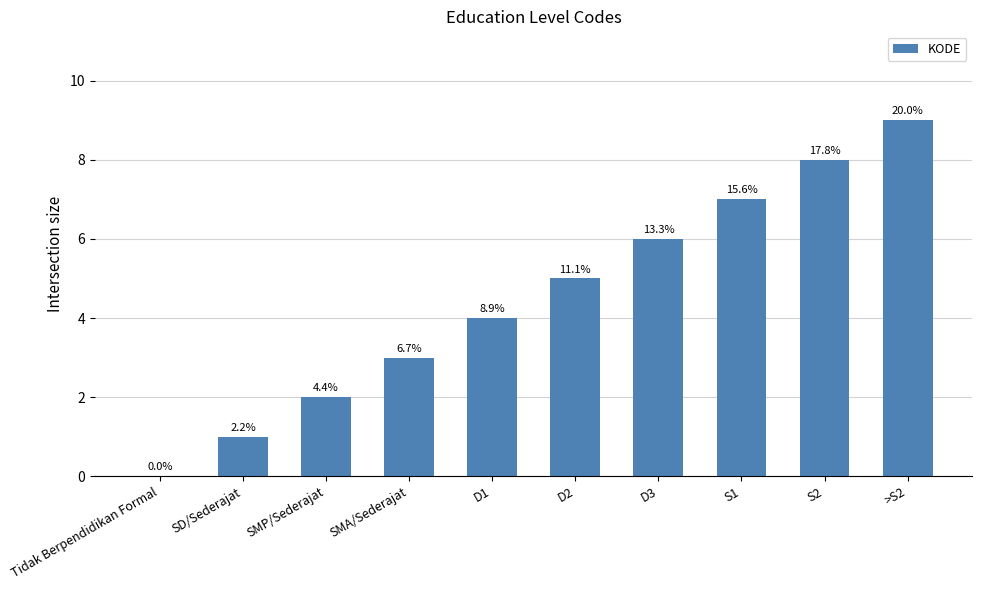

List the labels in order of value, largest first.

>S2, S2, S1, D3, D2, D1, SMA/Sederajat, SMP/Sederajat, SD/Sederajat, Tidak Berpendidikan Formal